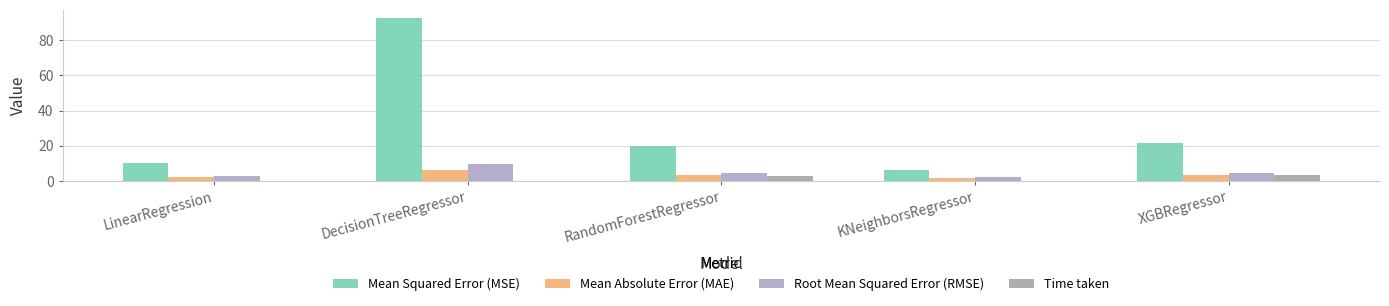

Reading left to right, transcribe all the data shown in this chart.

Mean Squared Error (MSE): LinearRegression=10.1	DecisionTreeRegressor=92.4	RandomForestRegressor=19.8	KNeighborsRegressor=6.2	XGBRegressor=21.7
Mean Absolute Error (MAE): LinearRegression=2.5	DecisionTreeRegressor=6.2	RandomForestRegressor=3.5	KNeighborsRegressor=1.6	XGBRegressor=3.4
Root Mean Squared Error (RMSE): LinearRegression=3.2	DecisionTreeRegressor=9.6	RandomForestRegressor=4.5	KNeighborsRegressor=2.5	XGBRegressor=4.7
Time taken: LinearRegression=0.0	DecisionTreeRegressor=0.0	RandomForestRegressor=2.9	KNeighborsRegressor=0.1	XGBRegressor=3.5